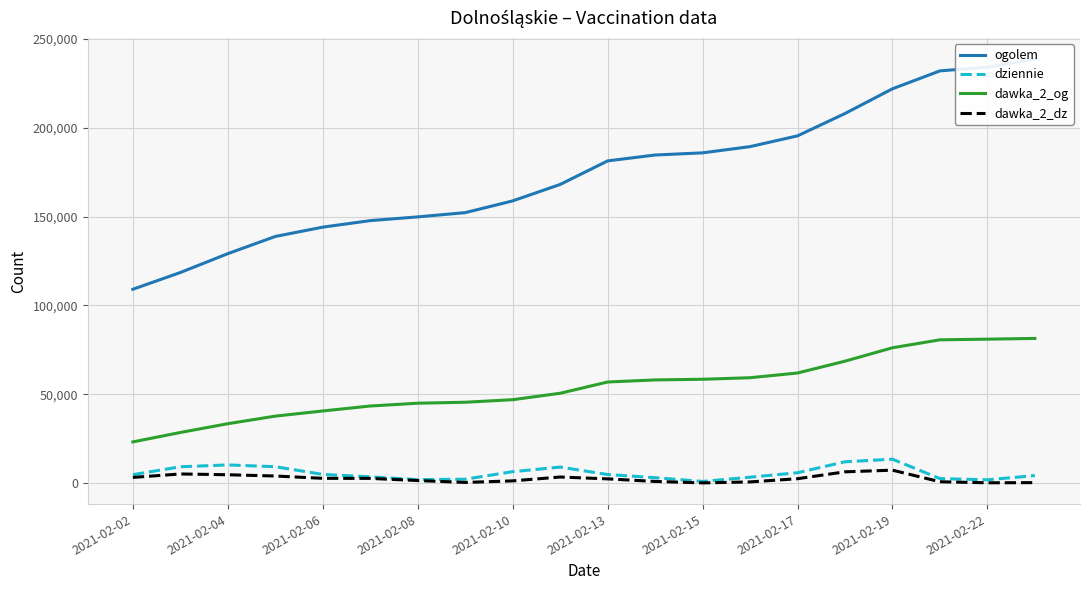

Is this an area chart (filled region under the line)?

No